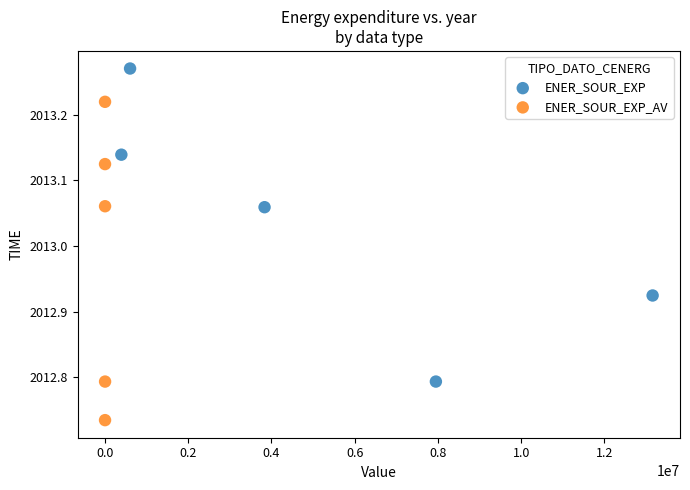

Which series contains the lowest Y value?

ENER_SOUR_EXP_AV